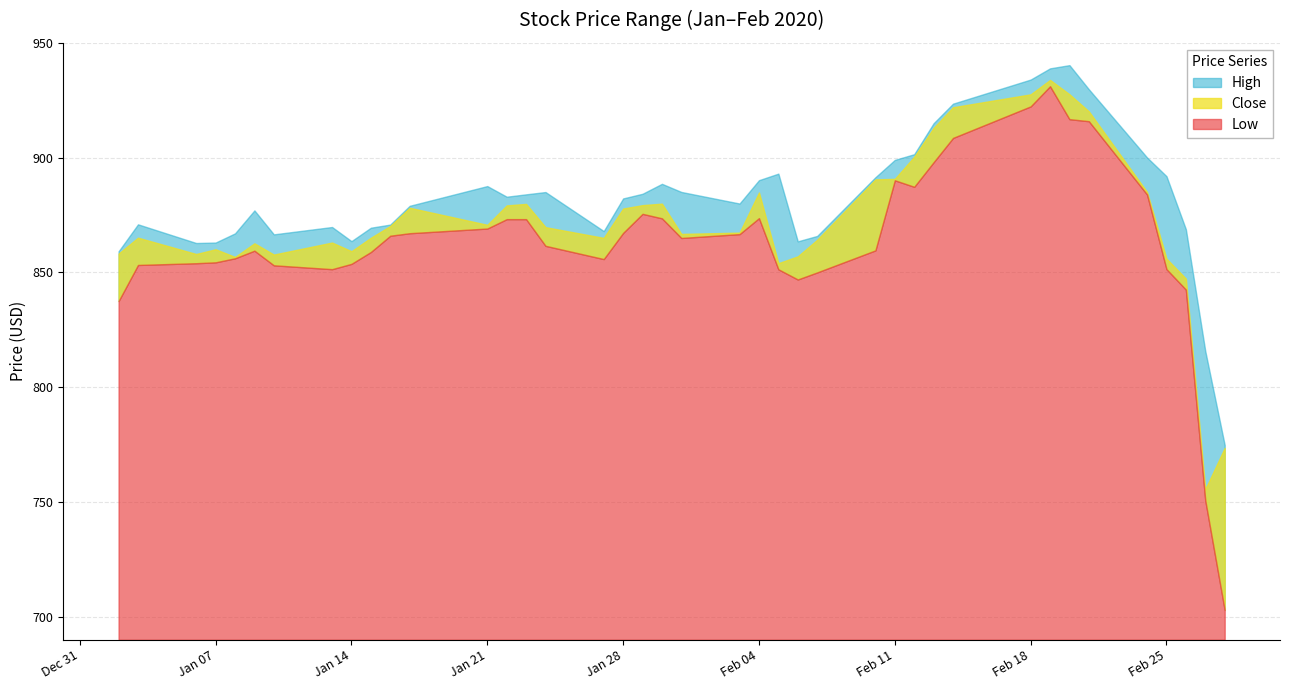

Reading right to left, extract all data points from this chart.

High: 774.8	815.7	868.8	891.9	900.0	929.8	940.3	938.9	934.0	923.5	915.0	901.5	899.0	891.4	865.9	863.5	893.0	890.2	880.0	885.0	888.6	884.2	882.2	868.0	885.0	884.0	883.0	887.6	879.0	870.8	869.5	863.6	869.8	866.6	877.0	867.0	863.0	862.8	870.9	859.2
Close: 773.6	755.5	847.3	856.0	885.0	920.1	927.6	933.8	927.6	921.9	913.0	900.4	890.8	890.5	864.2	857.0	854.0	884.8	867.3	866.8	880.0	879.3	877.8	865.0	869.7	879.8	879.2	870.7	878.1	870.2	865.1	859.2	863.0	857.8	862.7	856.7	860.1	858.0	865.1	858.2
Low: 703.0	750.7	842.5	851.4	883.9	915.9	916.8	931.1	922.3	908.6	898.0	887.3	890.1	859.6	850.0	846.9	851.4	873.6	866.7	865.0	873.6	875.5	867.2	855.8	861.6	873.2	873.2	869.1	867.1	866.0	858.9	853.7	851.4	853.1	859.5	856.1	854.4	854.0	853.2	837.5